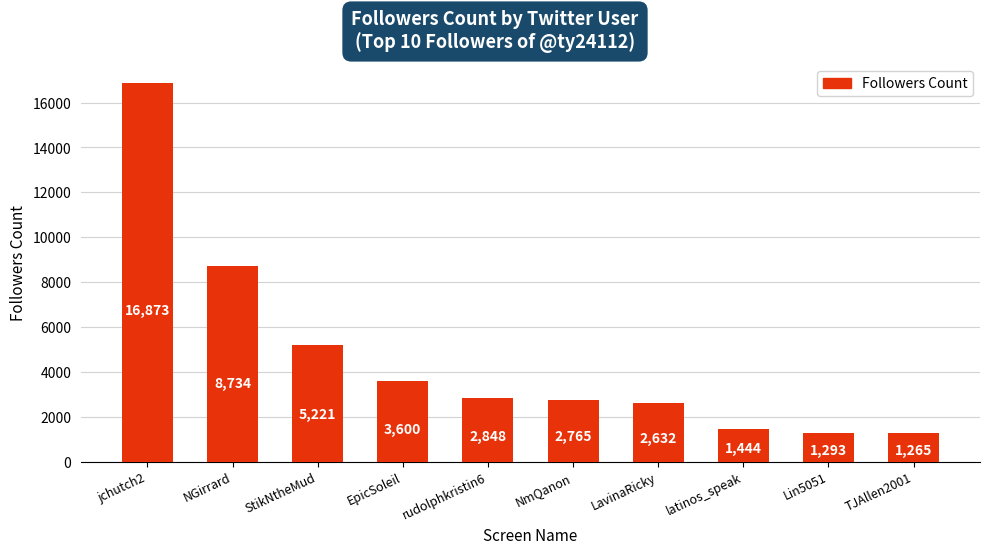

What is the minimum value shown in the chart?

1265